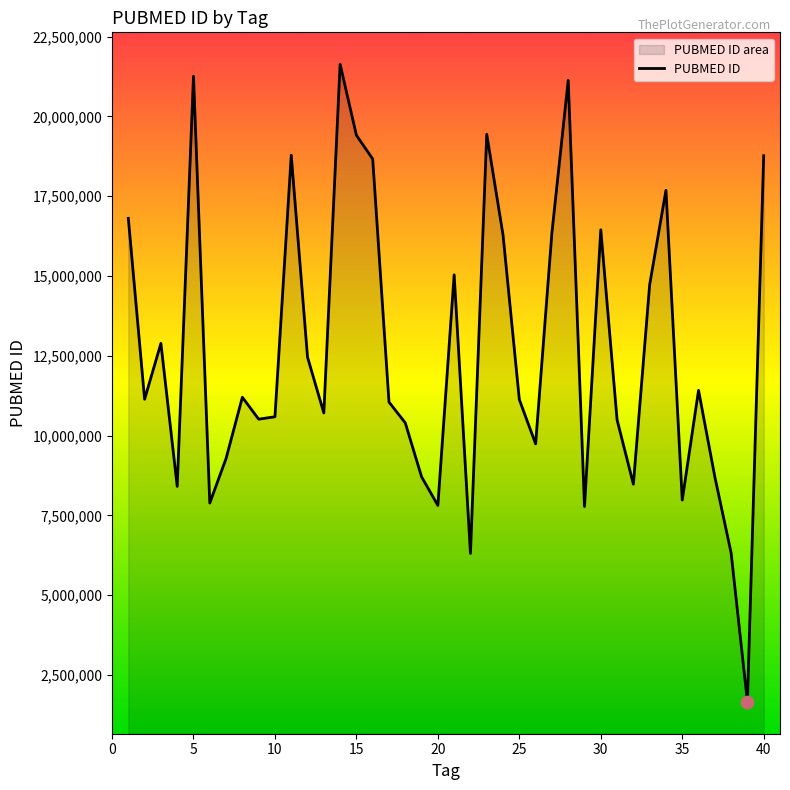

Between 36 and 19, which is larger?

36